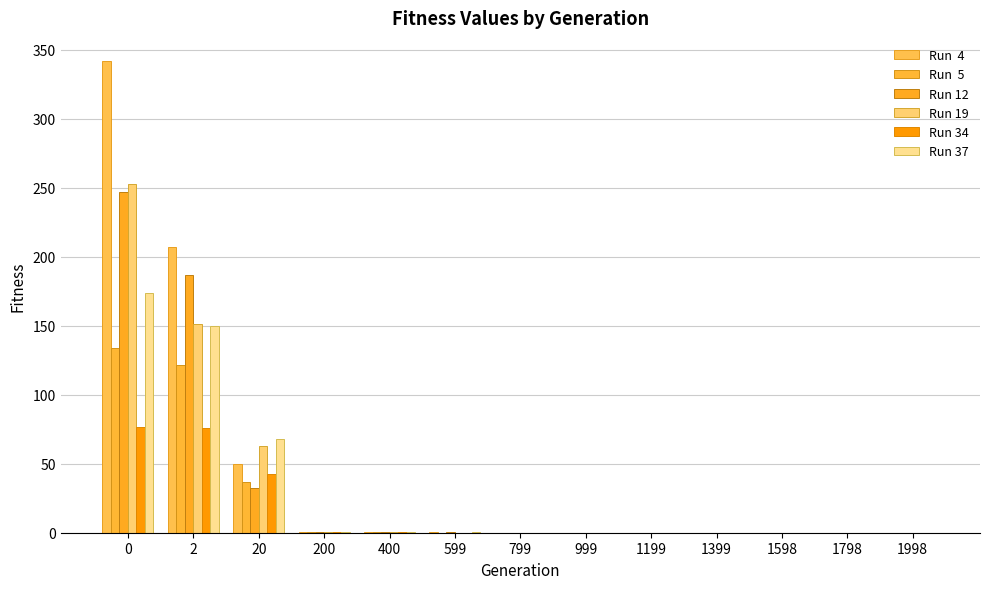

Reading left to right, list all the values displayed in this chart.

Run  4: 341.6	207.1	49.6	0.5	0.3	0.2	0.1	0.1	0.1	0.1	0.1	0.1	0.1
Run  5: 133.6	121.5	36.8	0.5	0.2	0.2	0.1	0.1	0.1	0.1	0.1	0.1	0.0
Run 12: 247.0	187.1	32.7	0.5	0.2	0.2	0.1	0.1	0.1	0.1	0.1	0.1	0.1
Run 19: 252.7	150.9	63.0	0.5	0.3	0.2	0.1	0.1	0.1	0.1	0.1	0.1	0.1
Run 34: 76.3	75.6	42.5	0.6	0.3	0.2	0.1	0.1	0.1	0.1	0.1	0.1	0.1
Run 37: 173.9	150.2	68.0	0.6	0.2	0.2	0.1	0.1	0.0	0.0	0.0	0.0	0.0